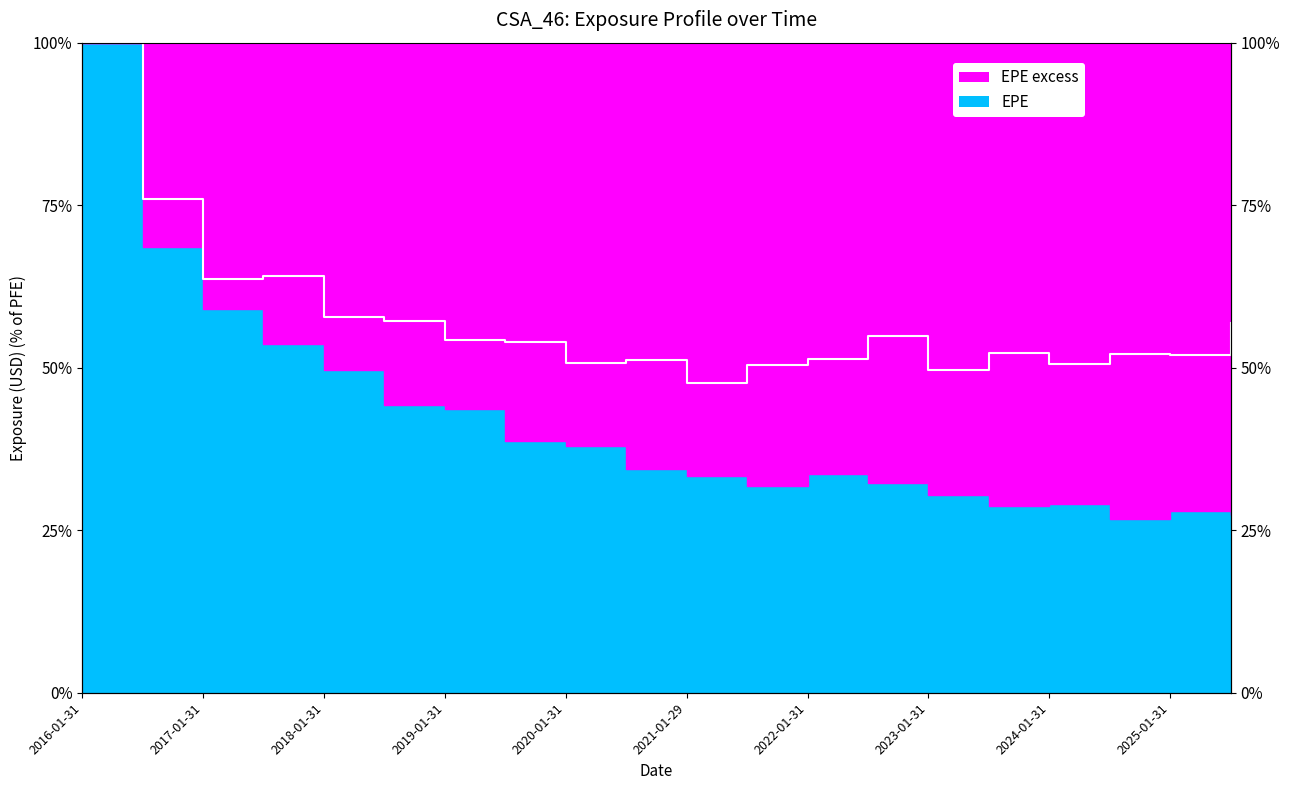

At which category does the chart reach its peak across all series?

2016-01-31